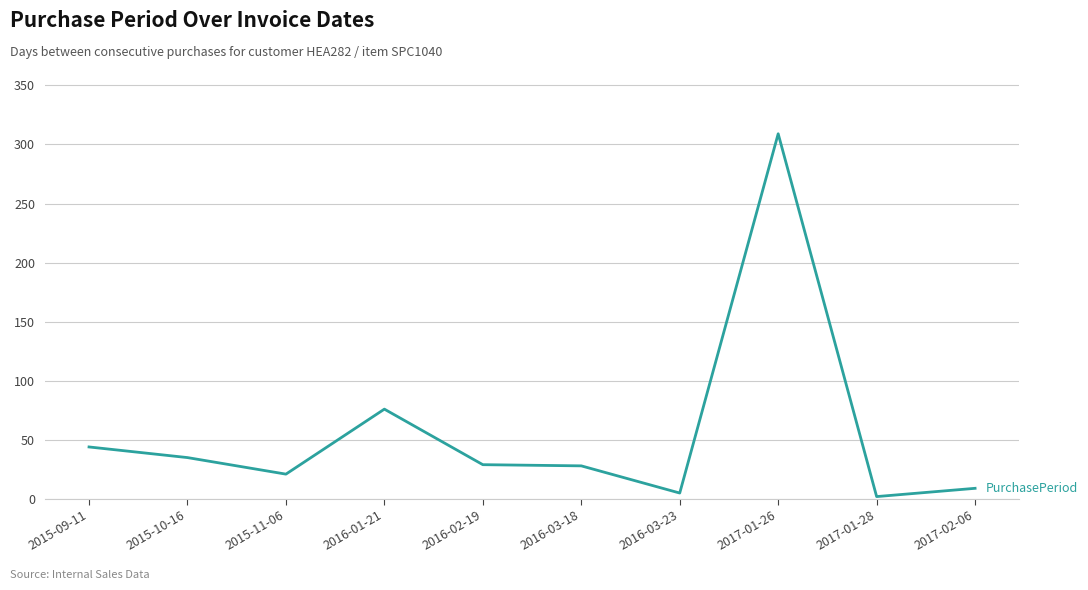

What is the sum of all values?

558